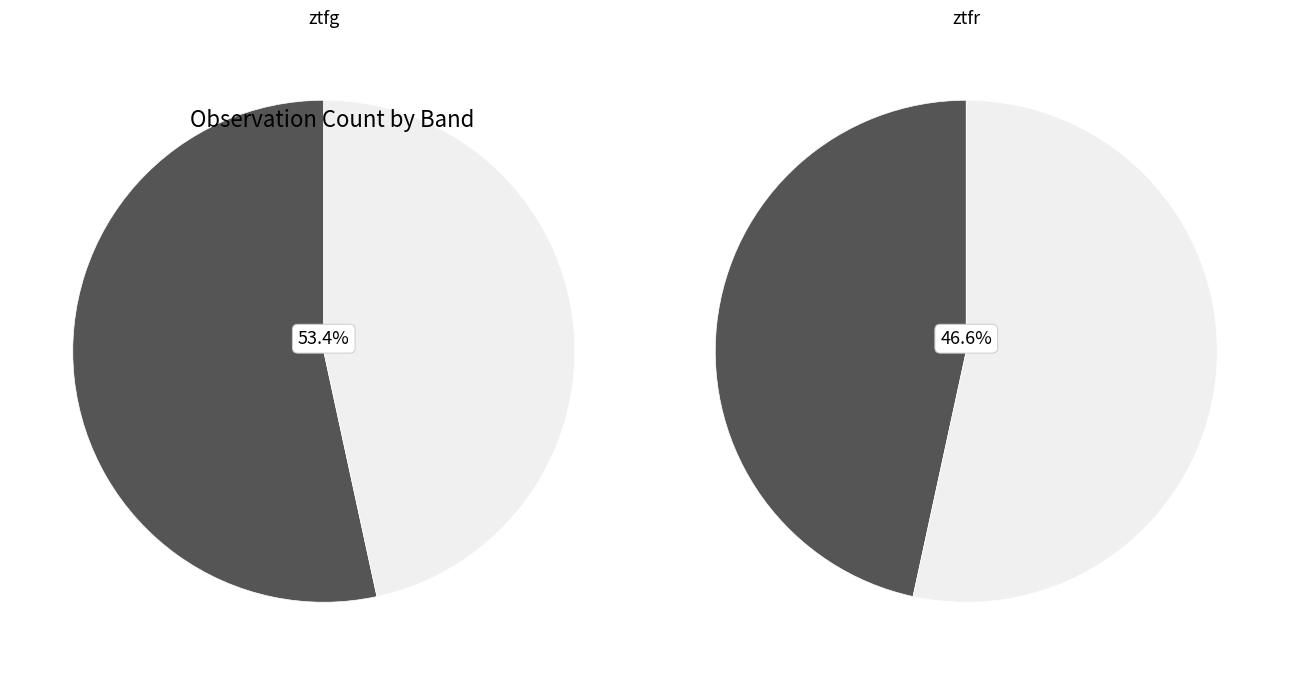

How much of the chart is everything except ztfg?

46.6%